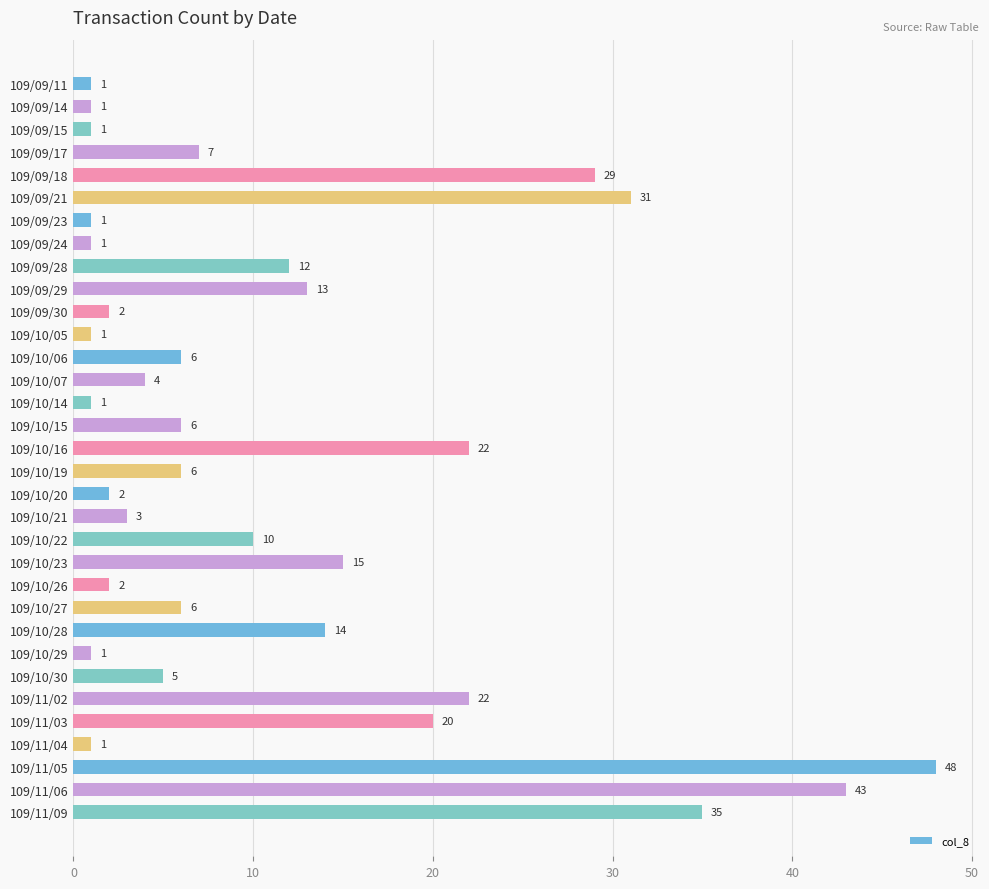

Which label corresponds to the largest value in the chart?

109/11/05